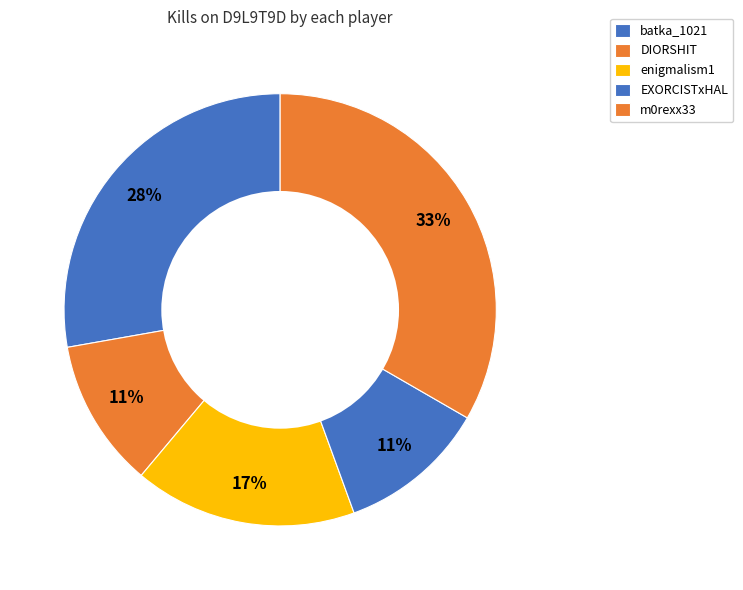

What is the largest slice in the pie chart?

m0rexx33